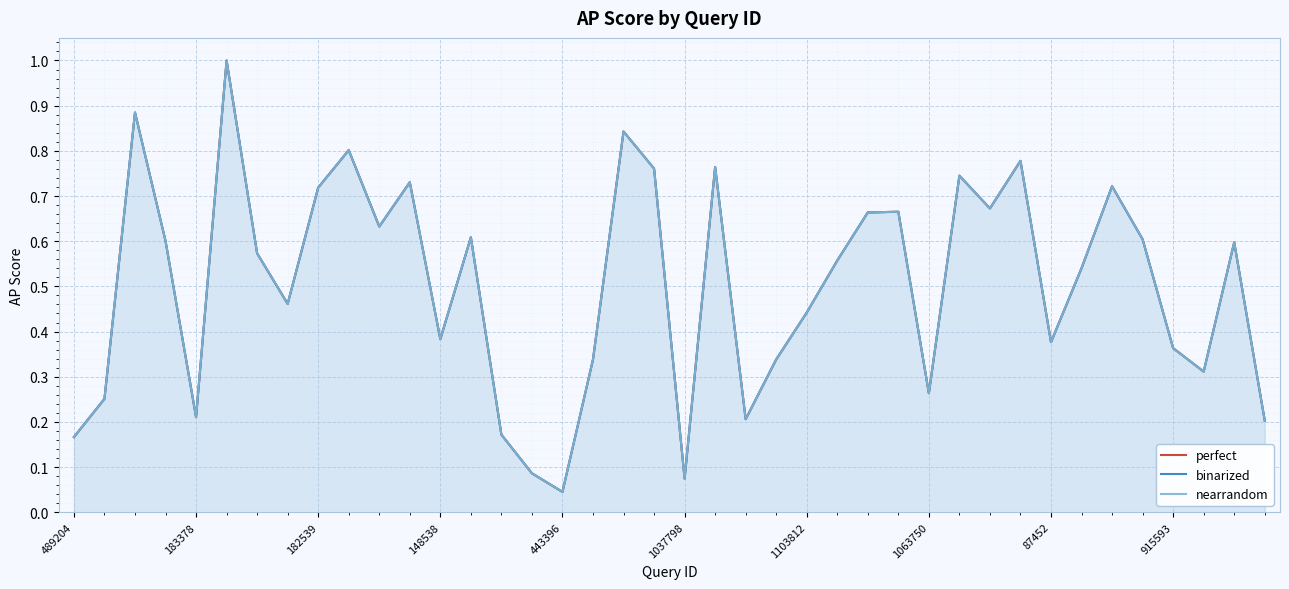

Reading left to right, what are all the values shown in this chart?

perfect: 0.2	0.3	0.9	0.6	0.2	1.0	0.6	0.5	0.7	0.8	0.6	0.7	0.4	0.6	0.2	0.1	0.0	0.3	0.8	0.8	0.1	0.8	0.2	0.3	0.4	0.6	0.7	0.7	0.3	0.7	0.7	0.8	0.4	0.5	0.7	0.6	0.4	0.3	0.6	0.2
binarized: 0.2	0.3	0.9	0.6	0.2	1.0	0.6	0.5	0.7	0.8	0.6	0.7	0.4	0.6	0.2	0.1	0.0	0.3	0.8	0.8	0.1	0.8	0.2	0.3	0.4	0.6	0.7	0.7	0.3	0.7	0.7	0.8	0.4	0.5	0.7	0.6	0.4	0.3	0.6	0.2
nearrandom: 0.2	0.3	0.9	0.6	0.2	1.0	0.6	0.5	0.7	0.8	0.6	0.7	0.4	0.6	0.2	0.1	0.0	0.3	0.8	0.8	0.1	0.8	0.2	0.3	0.4	0.6	0.7	0.7	0.3	0.7	0.7	0.8	0.4	0.5	0.7	0.6	0.4	0.3	0.6	0.2